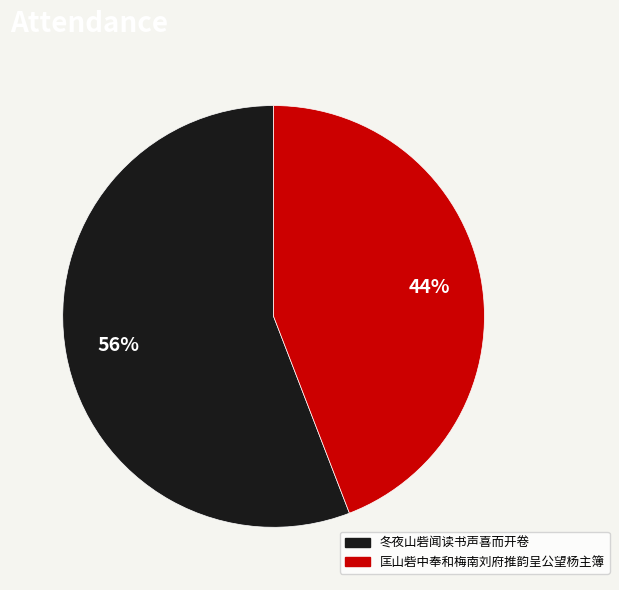

What is the ratio of the value at 匡山砦中奉和梅南刘府推韵呈公望杨主簿 to the value at 冬夜山砦闻读书声喜而开卷?

0.8